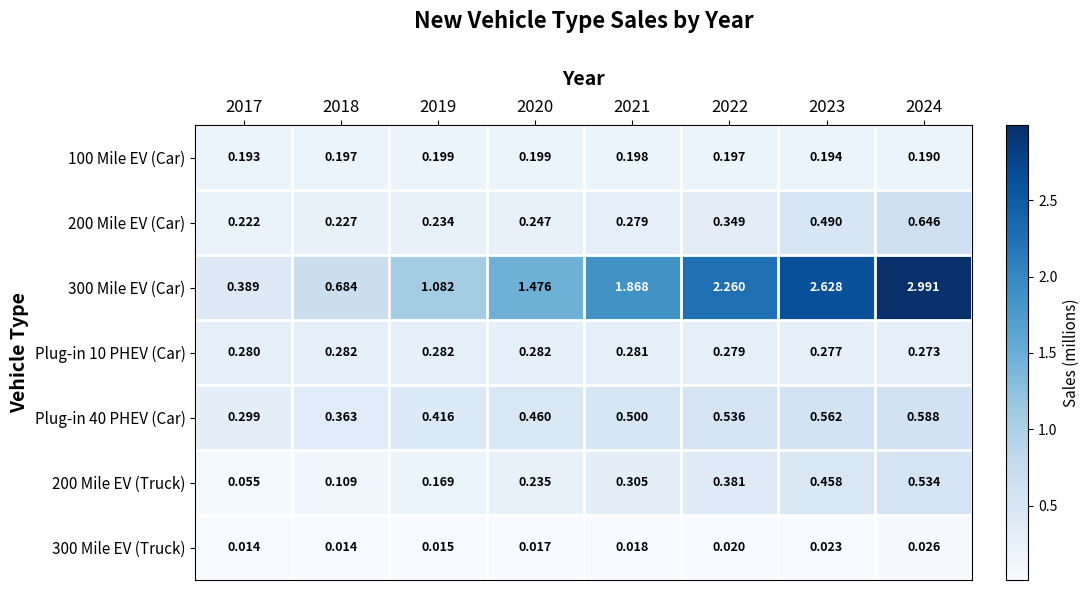

What is the total value across all series at 2024?

5.2